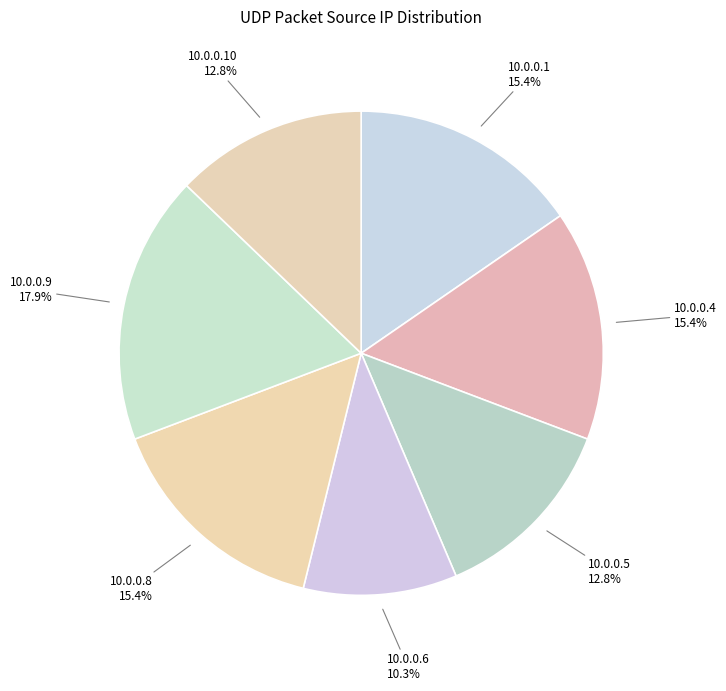

To the nearest percent, what is the average slice percentage?

14%